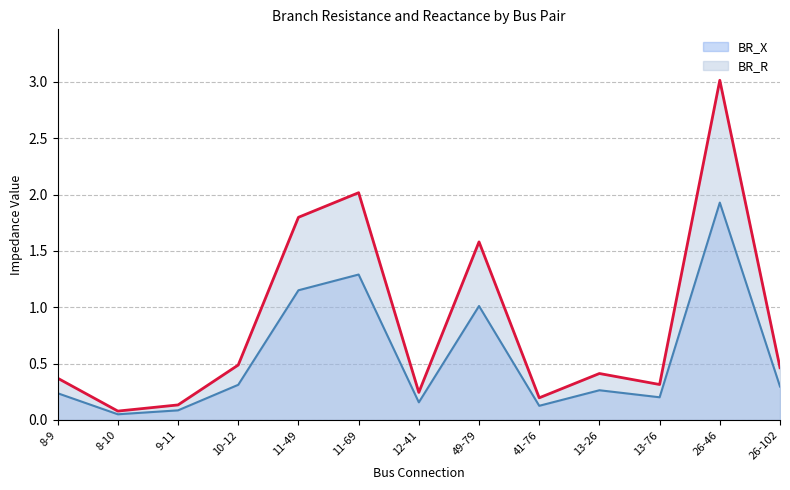

What is the sum of the BR_X values at 49-79 and 41-76?

1.1